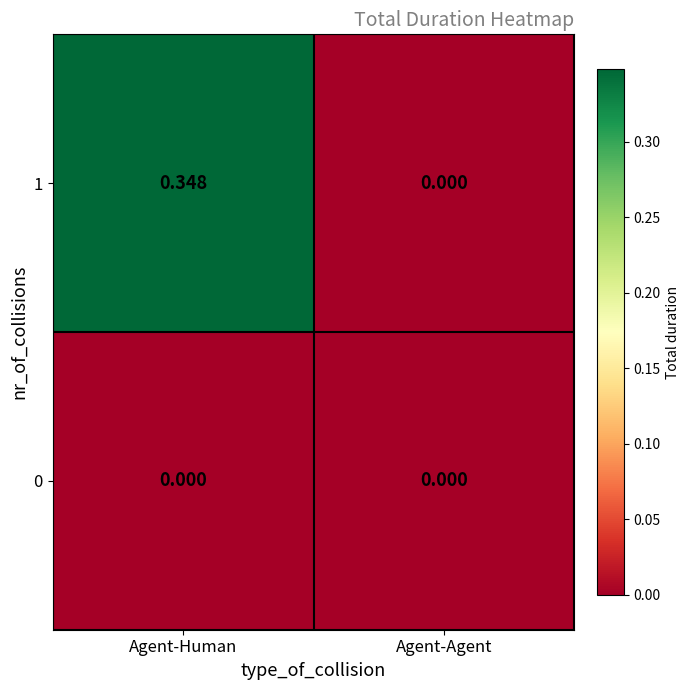

Is the value of 0 at Agent-Agent greater than the value of 1 at Agent-Human?

No